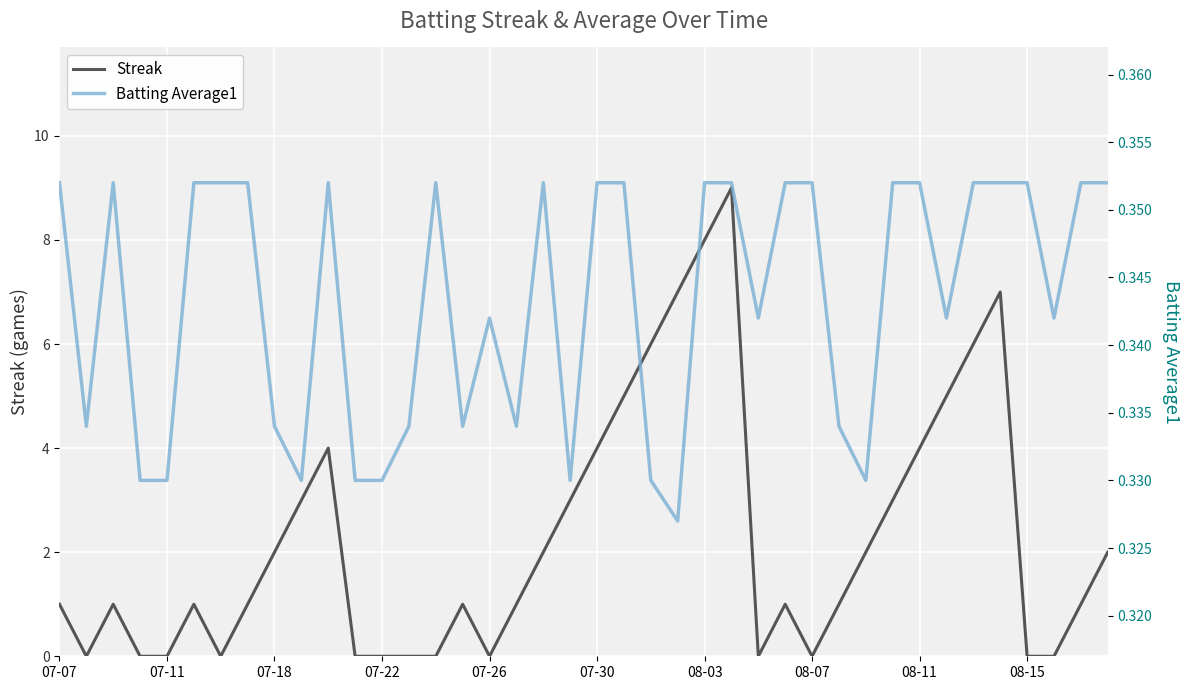

True or false: Streak has a value of -3 at 07-26.

False